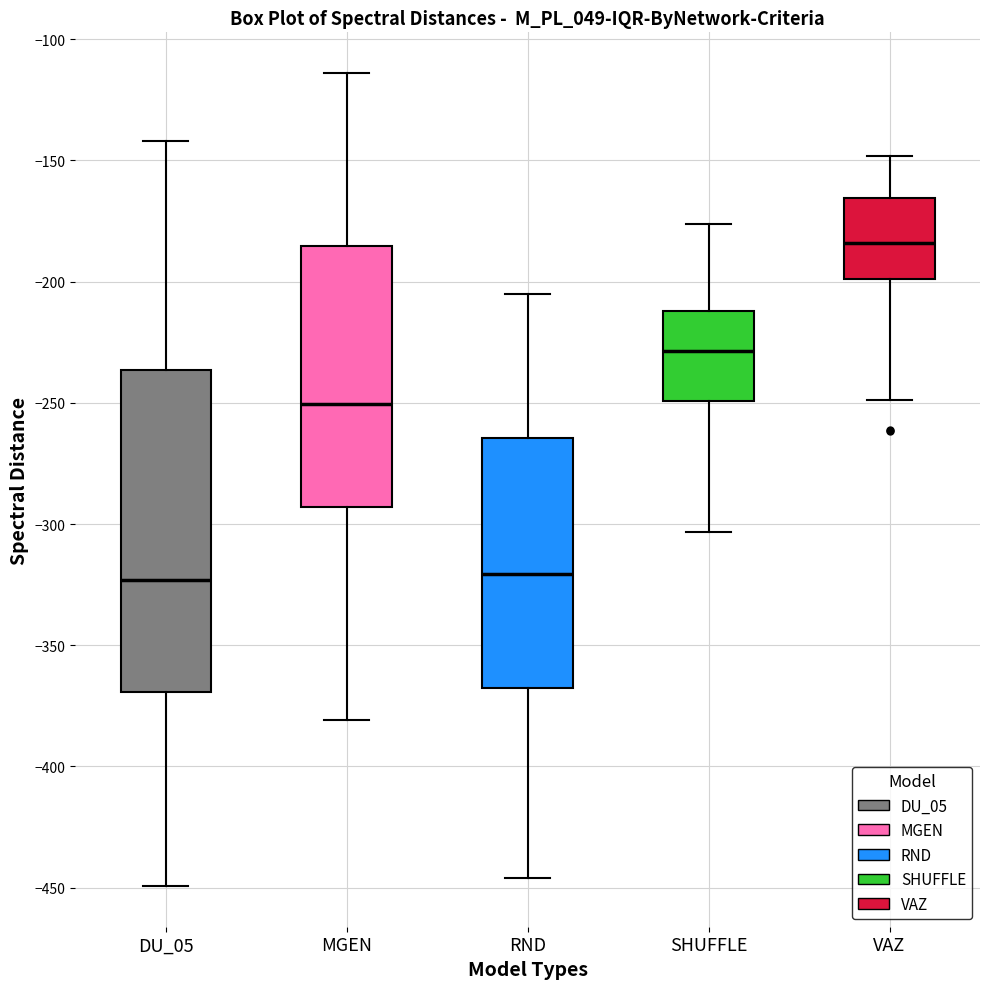

Reading left to right, transcribe this box plot: for each box, give where its median line is, the range the box spans, and where its two whiskers end, as read against the y-axis. The values are not printed on the chart, so give them approximately, as read against the axis.

DU_05: median -325, box -370 to -235, whiskers -450 to -140
MGEN: median -250, box -295 to -185, whiskers -380 to -115
RND: median -320, box -370 to -265, whiskers -445 to -205
SHUFFLE: median -230, box -250 to -210, whiskers -305 to -175
VAZ: median -185, box -200 to -165, whiskers -250 to -150